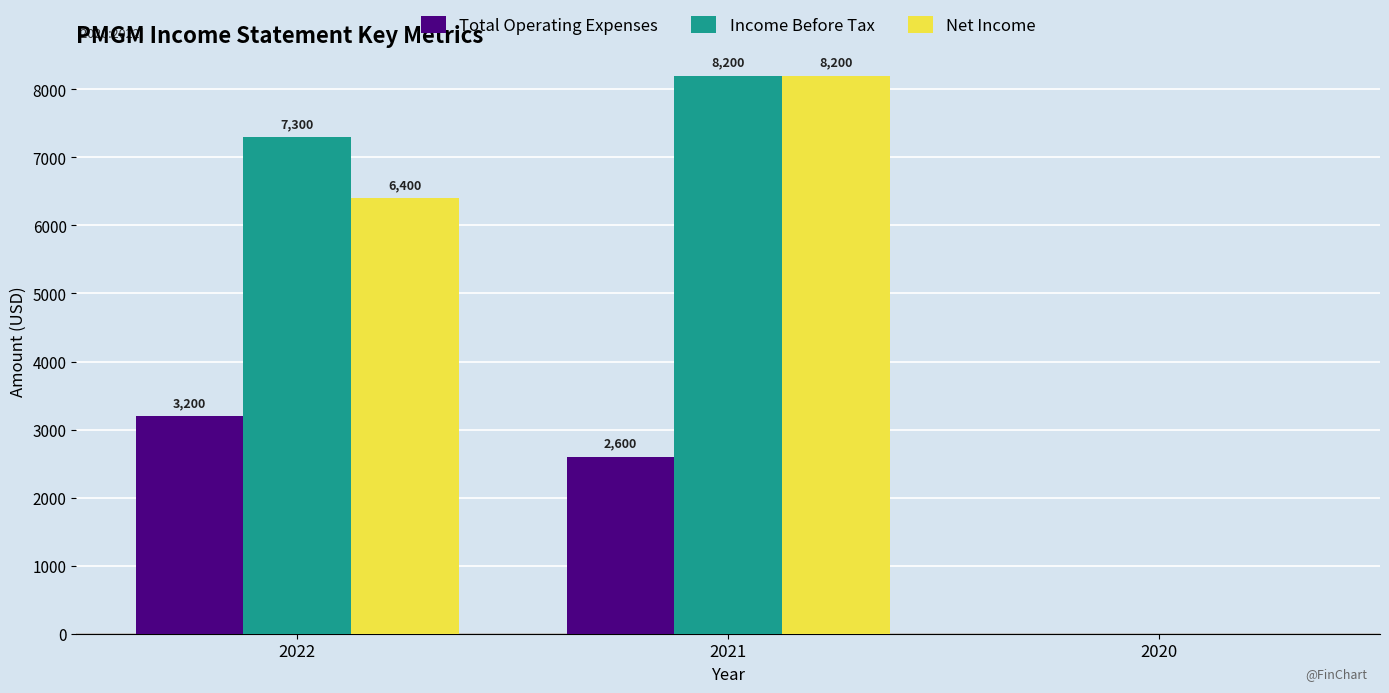

What is the average value of the Total Operating Expenses series?

1933